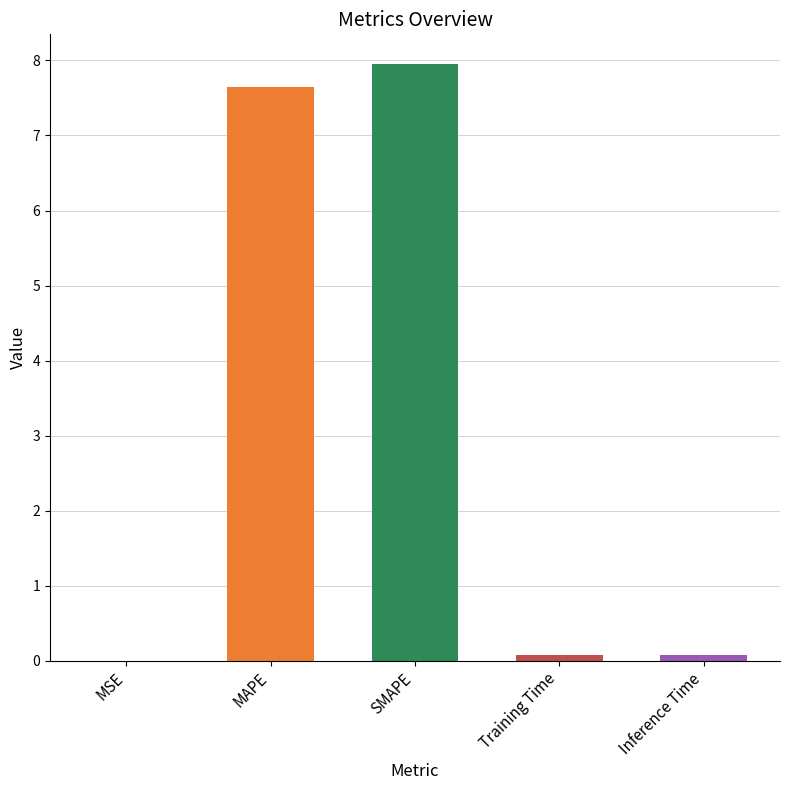

What is the change in value from MSE to MAPE?

+7.6